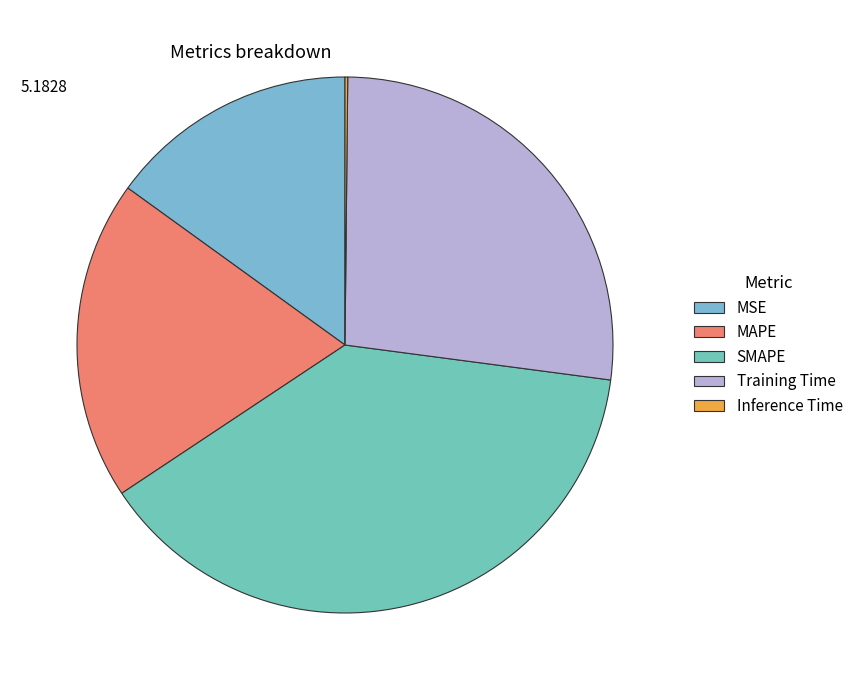

To the nearest percent, what is the average slice percentage?

20%